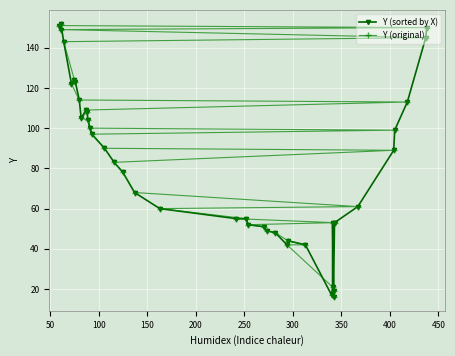

At how many categories does at least one series exceed 31?

40